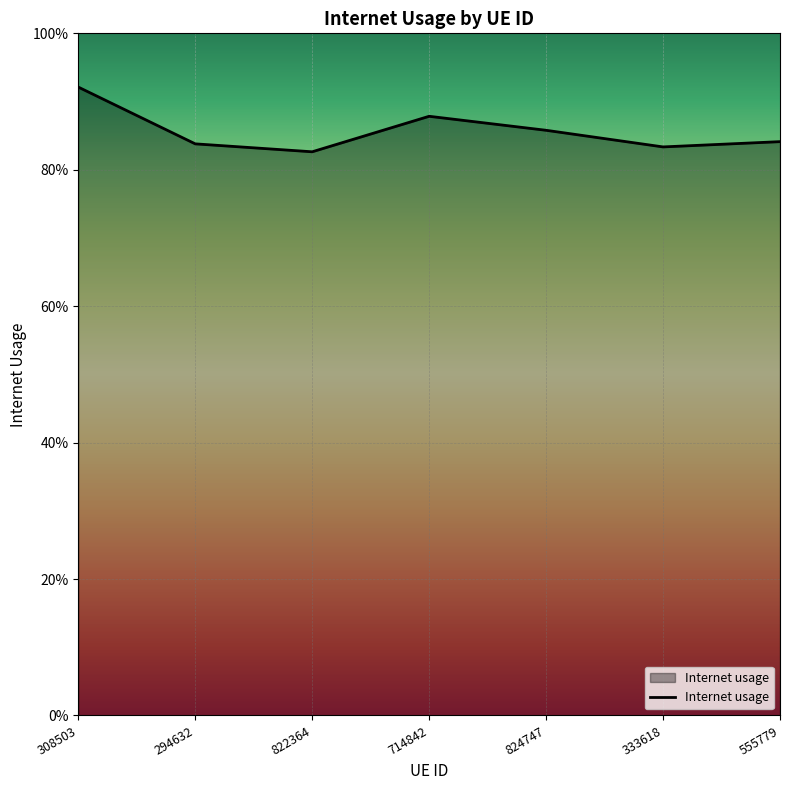

How many points are higher than both their immediate neighbors (excluding endpoints)?

1